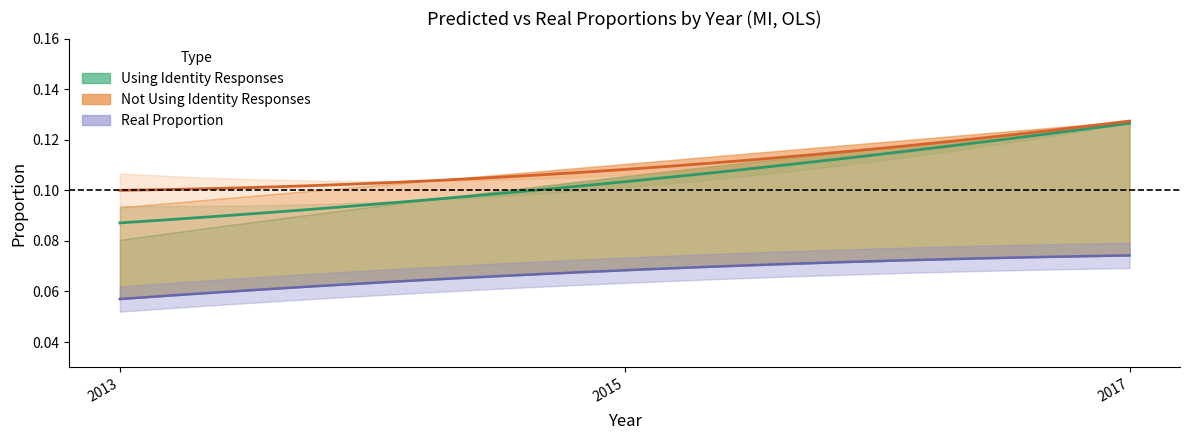

The pred_prop_using series shows 0.1 at 2013. True or false?

True